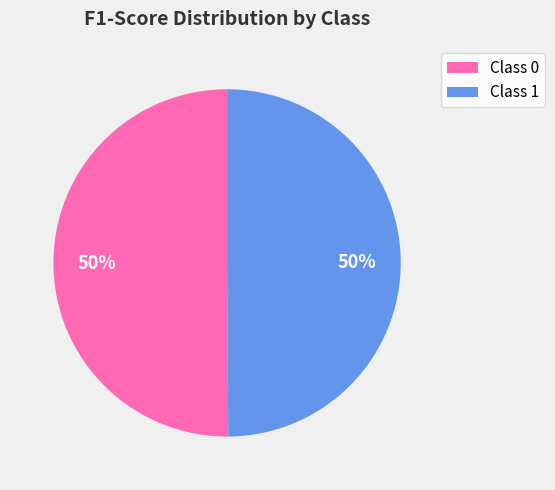

What percentage is the Class 0 slice, to the nearest percent?

50%